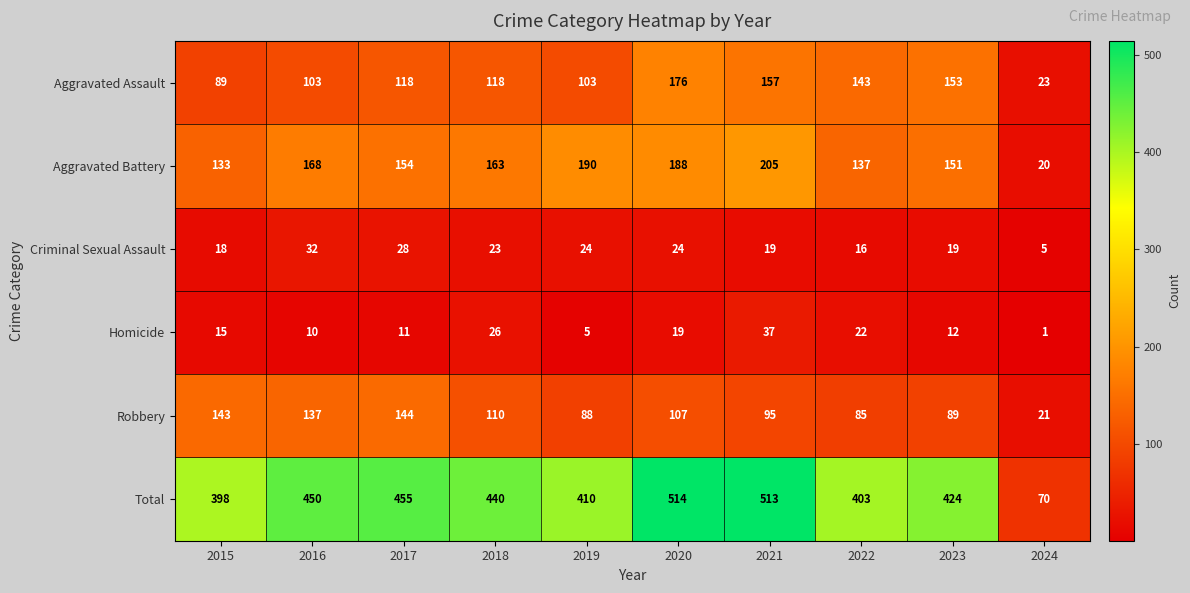

Is it true that Aggravated Assault equals 39 at 2024?

False